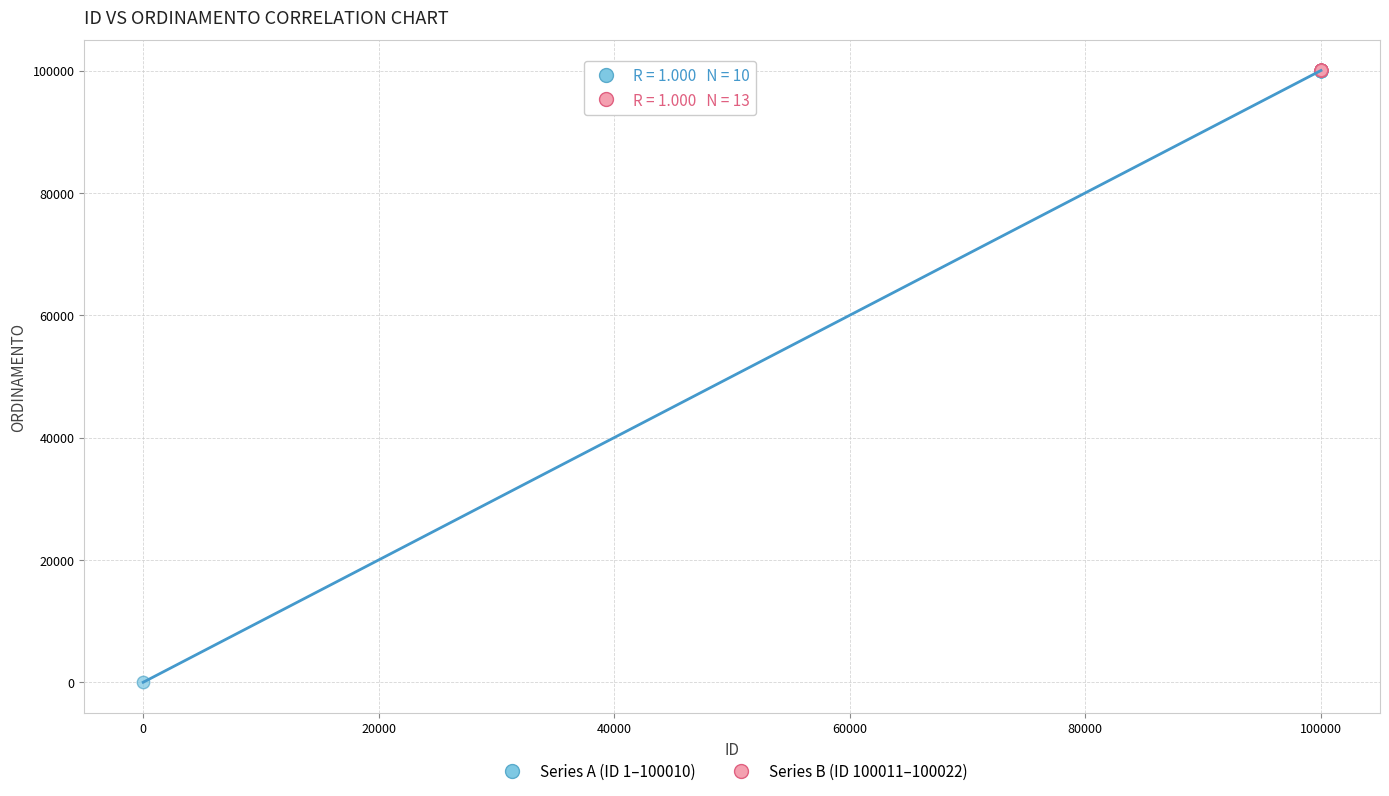

Which series contains the lowest Y value?

Series A (ID 1–100010)